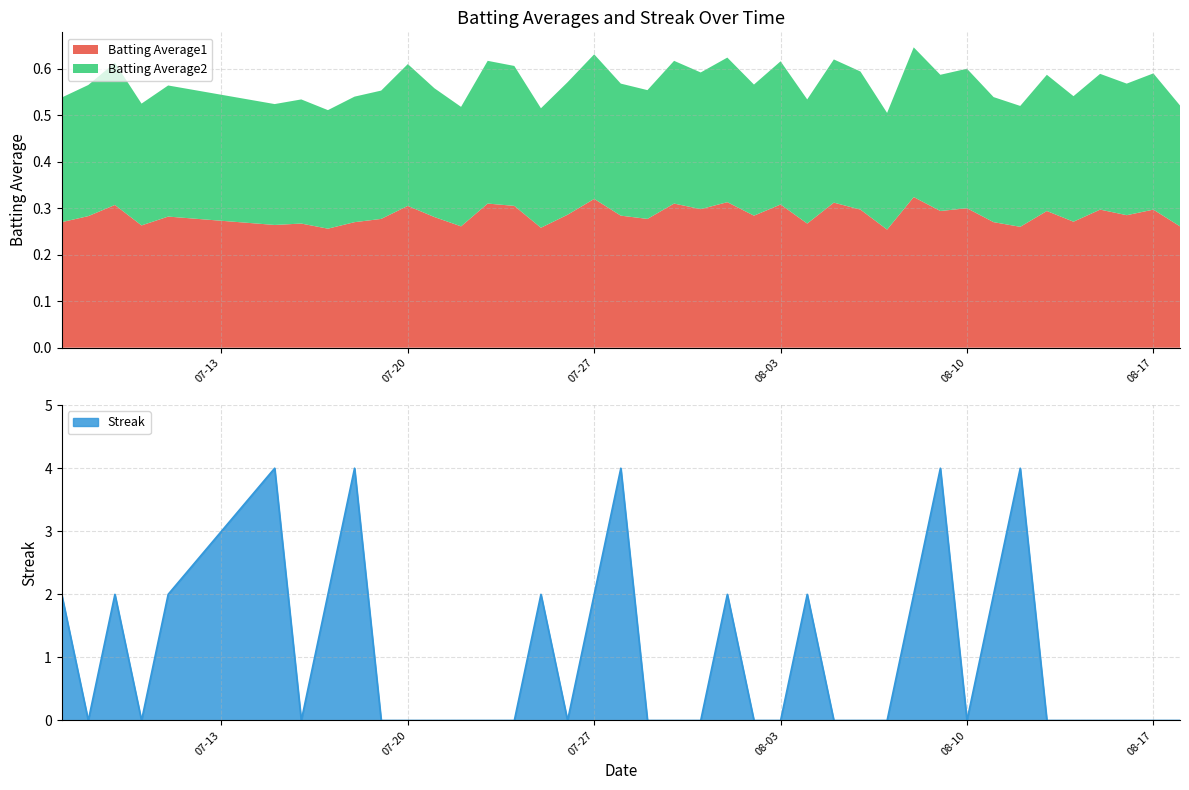

What are all the series names shown in the legend?

Batting Average1, Batting Average2, Streak